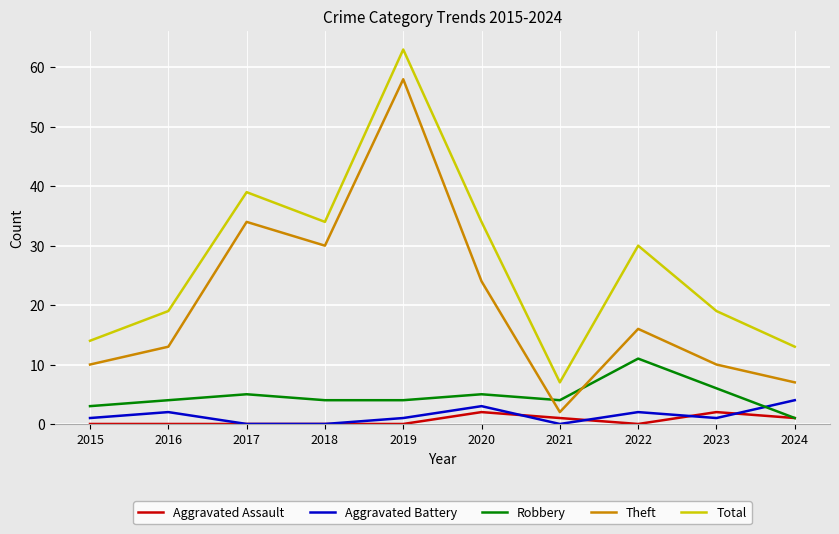

Which series has the largest total across all categories?

Total